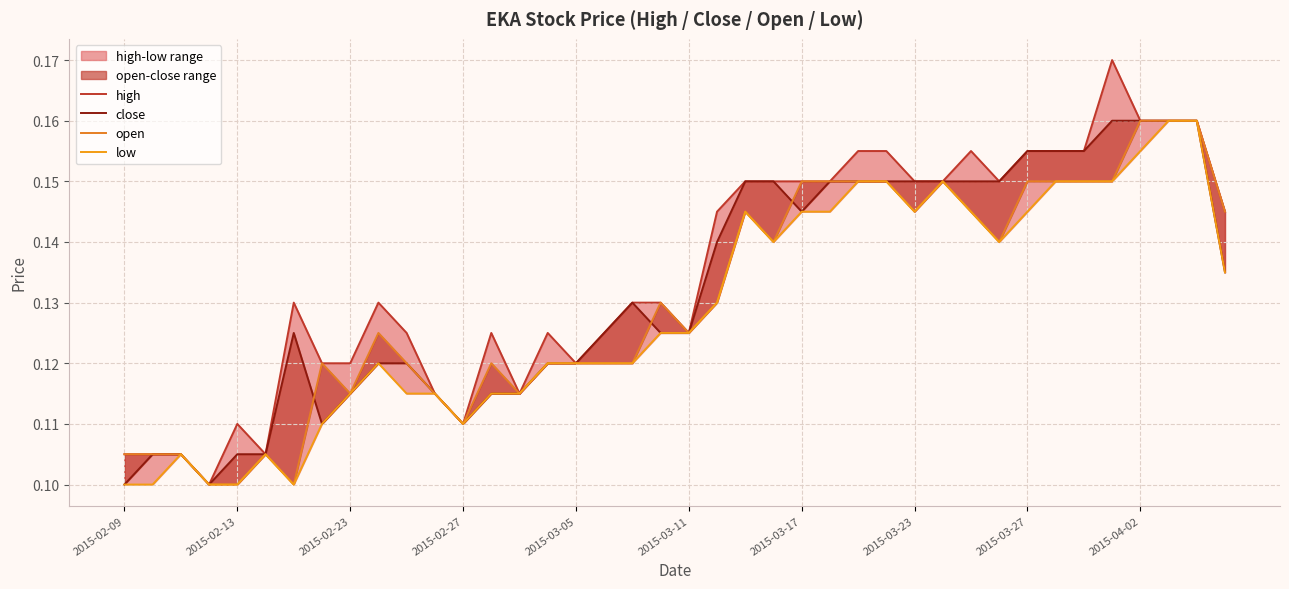

Is the value of open at 2015-04-02 greater than the value of close at 2015-03-11?

Yes